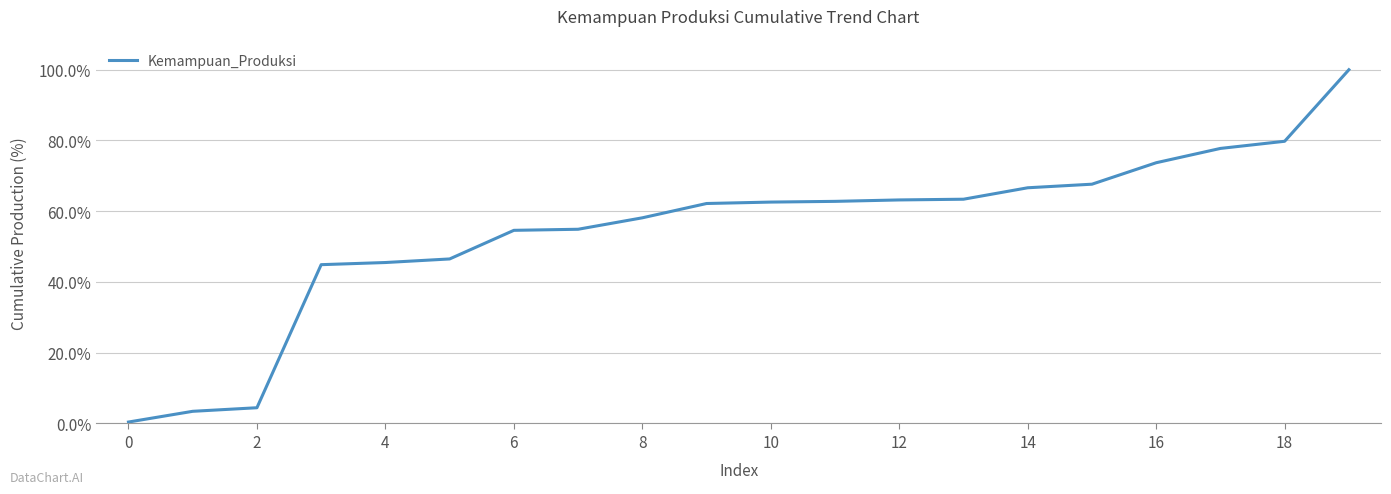

What is the average value?

54.6